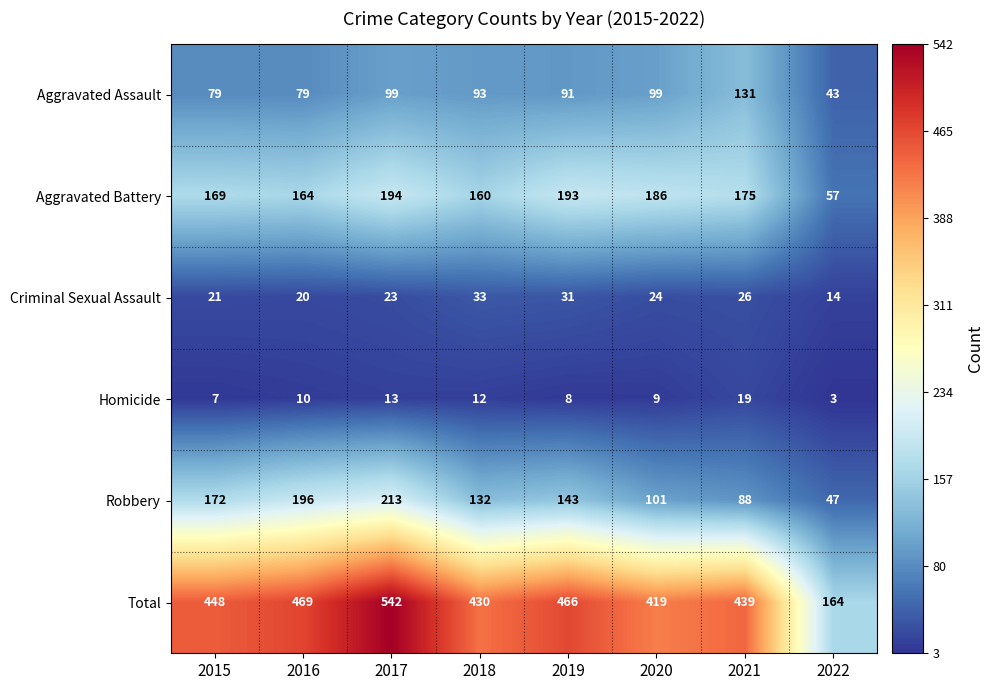

Between 2015 and 2018, which series saw the biggest shift?

Robbery